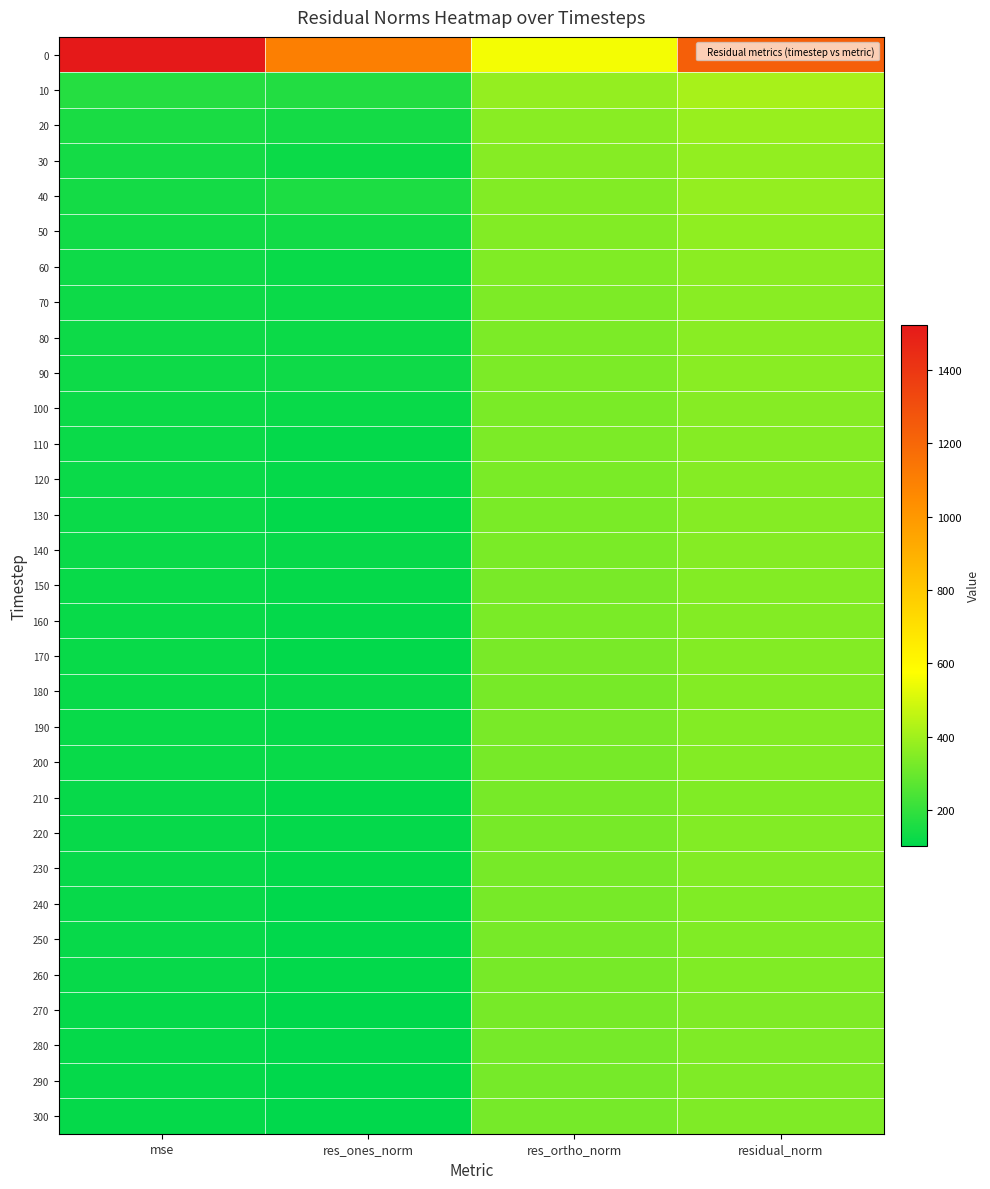

Reading right to left, what are all the values shown in this chart?

0: residual_norm=1234.1	res_ortho_norm=557.0	res_ones_norm=1101.2	mse=1522.9
10: residual_norm=415.1	res_ortho_norm=379.4	res_ones_norm=168.6	mse=172.3
20: residual_norm=387.4	res_ortho_norm=359.5	res_ones_norm=144.3	mse=150.1
30: residual_norm=376.5	res_ortho_norm=354.3	res_ones_norm=127.3	mse=141.7
40: residual_norm=378.5	res_ortho_norm=344.5	res_ones_norm=156.9	mse=143.3
50: residual_norm=370.5	res_ortho_norm=344.1	res_ones_norm=137.4	mse=137.3
60: residual_norm=362.4	res_ortho_norm=342.1	res_ones_norm=119.6	mse=131.3
70: residual_norm=358.8	res_ortho_norm=337.3	res_ones_norm=122.3	mse=128.7
80: residual_norm=358.7	res_ortho_norm=335.5	res_ones_norm=127.0	mse=128.7
90: residual_norm=359.3	res_ortho_norm=333.8	res_ones_norm=132.9	mse=129.1
100: residual_norm=354.1	res_ortho_norm=332.5	res_ones_norm=121.8	mse=125.4
110: residual_norm=352.2	res_ortho_norm=333.4	res_ones_norm=113.6	mse=124.0
120: residual_norm=350.3	res_ortho_norm=331.2	res_ones_norm=114.0	mse=122.7
130: residual_norm=350.0	res_ortho_norm=332.3	res_ones_norm=109.8	mse=122.5
140: residual_norm=351.6	res_ortho_norm=331.0	res_ones_norm=118.8	mse=123.7
150: residual_norm=349.5	res_ortho_norm=329.8	res_ones_norm=115.8	mse=122.2
160: residual_norm=348.6	res_ortho_norm=330.3	res_ones_norm=111.4	mse=121.5
170: residual_norm=347.5	res_ortho_norm=330.1	res_ones_norm=108.6	mse=120.8
180: residual_norm=347.4	res_ortho_norm=327.1	res_ones_norm=116.9	mse=120.7
190: residual_norm=347.3	res_ortho_norm=328.0	res_ones_norm=113.9	mse=120.6
200: residual_norm=348.0	res_ortho_norm=326.8	res_ones_norm=119.5	mse=121.1
210: residual_norm=343.2	res_ortho_norm=325.6	res_ones_norm=108.4	mse=117.8
220: residual_norm=345.4	res_ortho_norm=326.7	res_ones_norm=112.1	mse=119.3
230: residual_norm=344.1	res_ortho_norm=326.6	res_ones_norm=108.5	mse=118.4
240: residual_norm=342.3	res_ortho_norm=325.9	res_ones_norm=104.7	mse=117.2
250: residual_norm=343.0	res_ortho_norm=325.6	res_ones_norm=107.8	mse=117.6
260: residual_norm=343.4	res_ortho_norm=325.2	res_ones_norm=110.2	mse=117.9
270: residual_norm=341.0	res_ortho_norm=325.1	res_ones_norm=102.8	mse=116.3
280: residual_norm=341.3	res_ortho_norm=324.1	res_ones_norm=106.8	mse=116.5
290: residual_norm=339.8	res_ortho_norm=323.1	res_ones_norm=105.2	mse=115.4
300: residual_norm=341.0	res_ortho_norm=323.4	res_ones_norm=108.2	mse=116.3